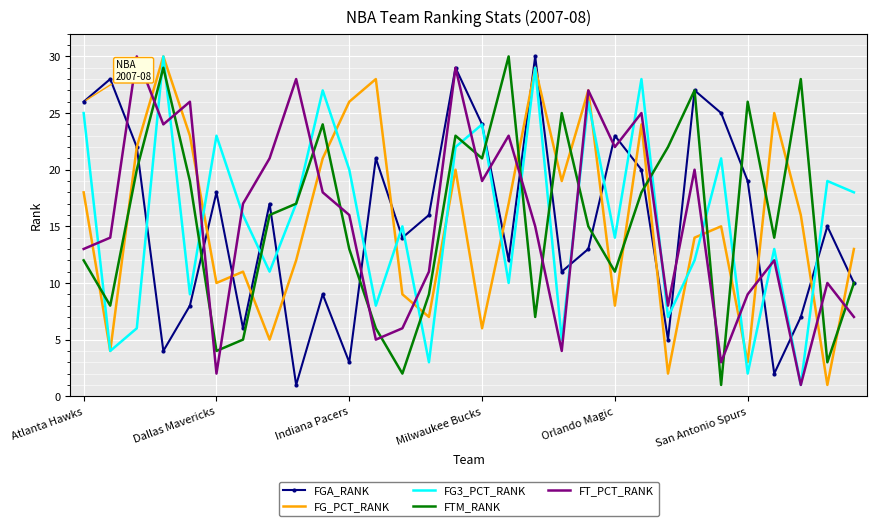

How many intersections are there between FG_PCT_RANK and FTM_RANK?

16